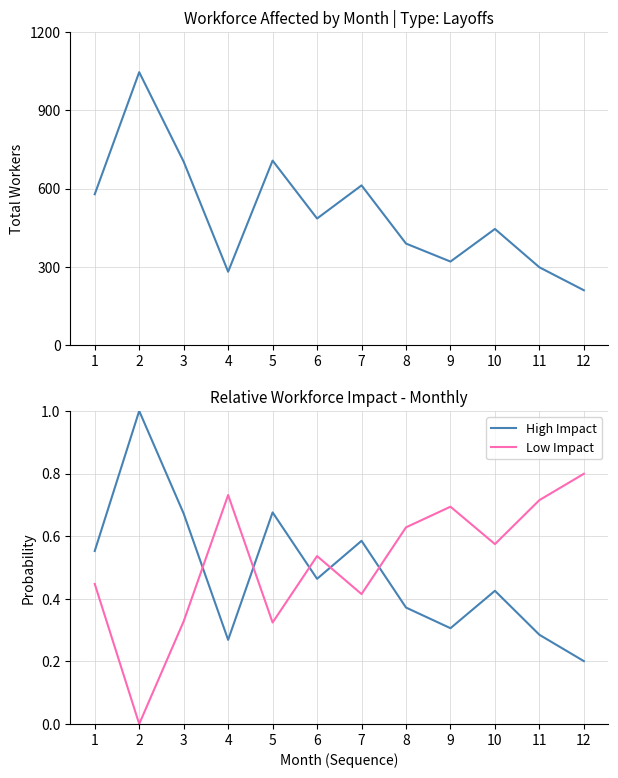

How many lines are shown in the chart?

3